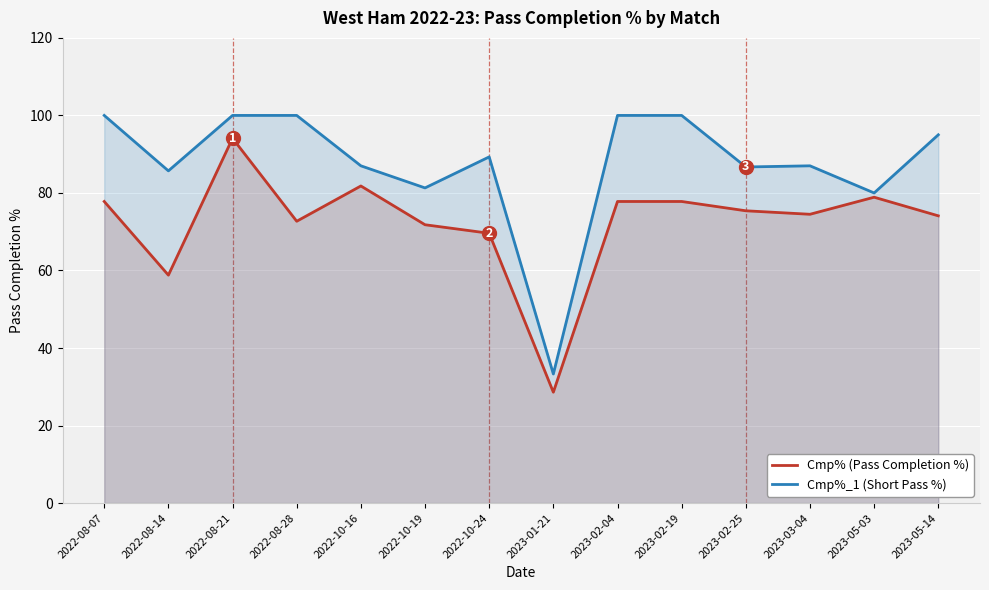

Rank the categories by Cmp% (Pass Completion %) value from highest to lowest.

2022-08-21, 2022-10-16, 2023-05-03, 2022-08-07, 2023-02-04, 2023-02-19, 2023-02-25, 2023-03-04, 2023-05-14, 2022-08-28, 2022-10-19, 2022-10-24, 2022-08-14, 2023-01-21